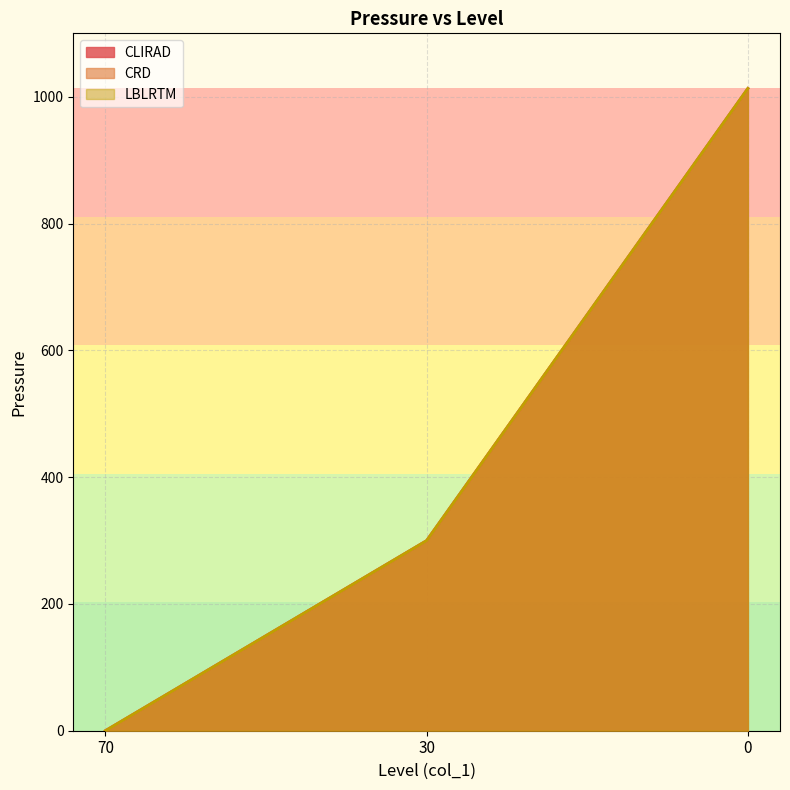

How many lines are shown in the chart?

3